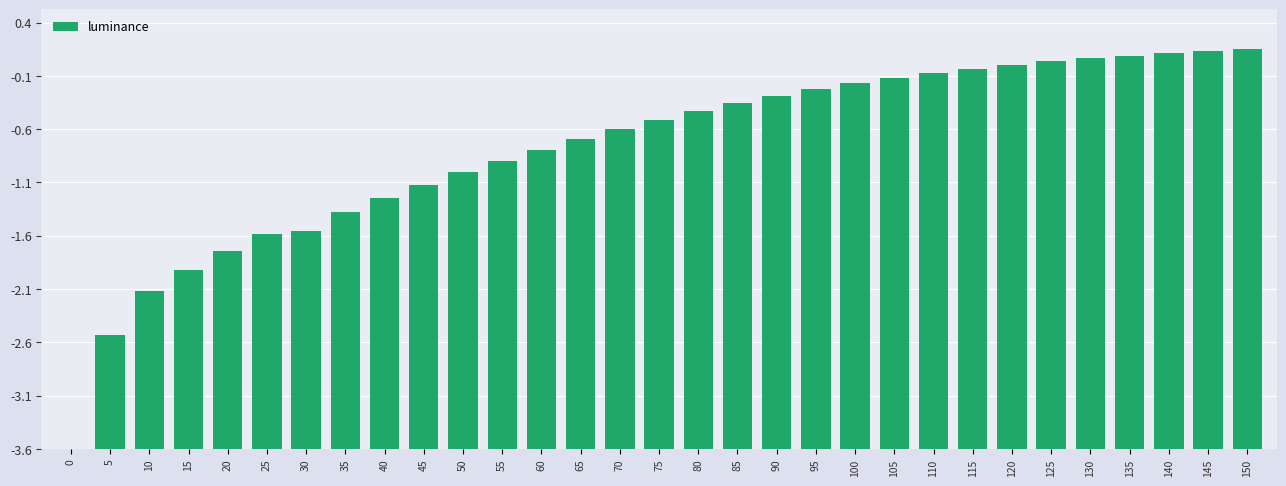

Are the bars horizontal?

No